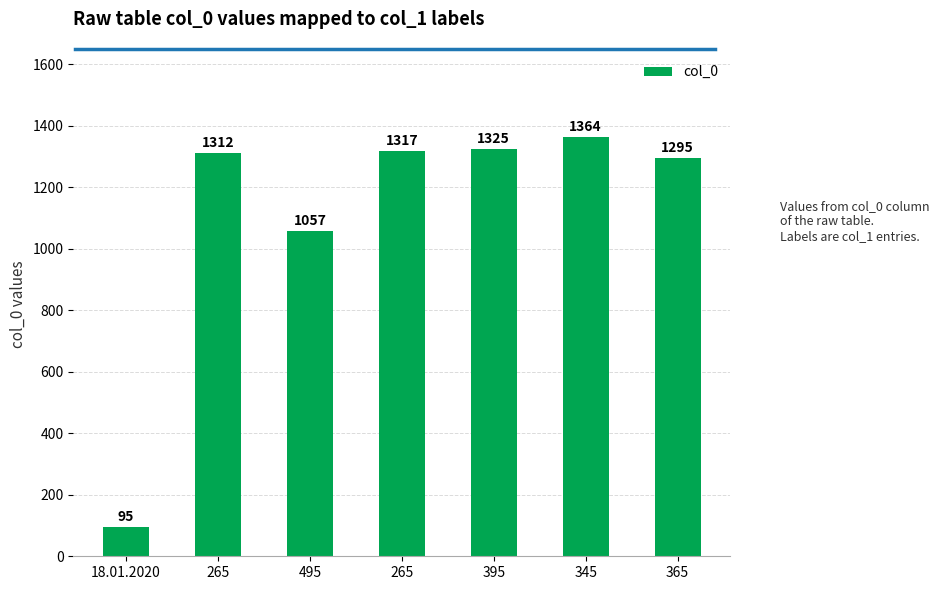

How many data points are less than 1312?

3